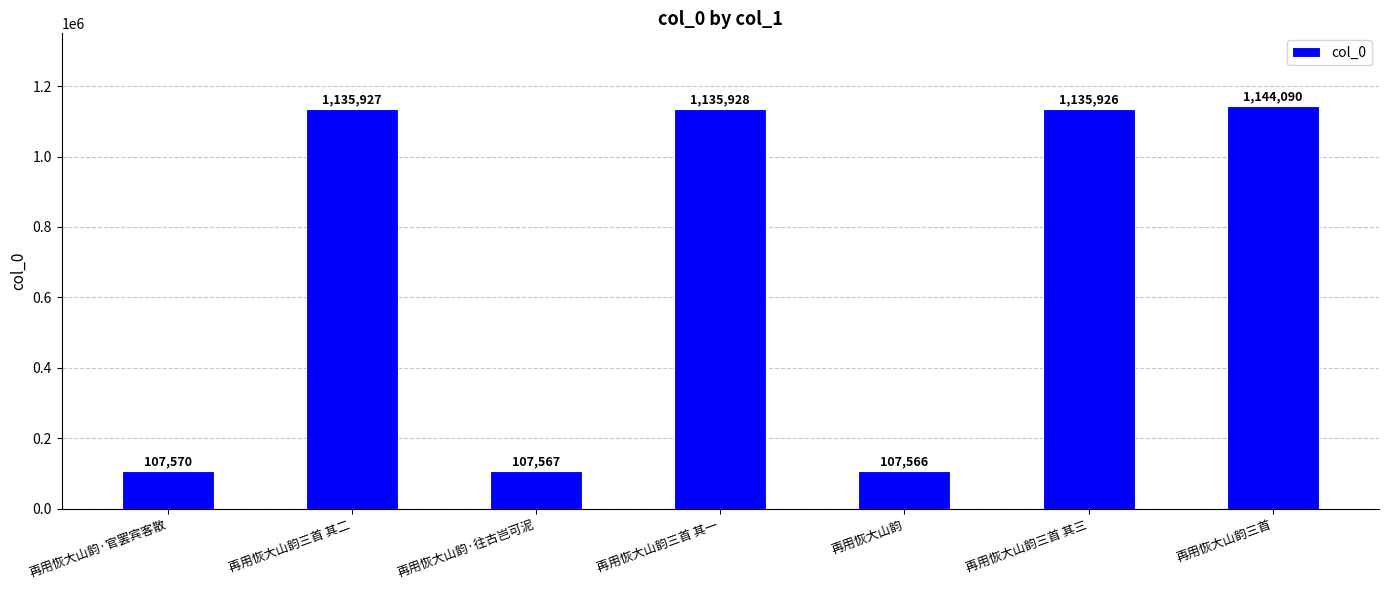

Rank the categories by value from highest to lowest.

再用恢大山韵三首, 再用恢大山韵三首 其一, 再用恢大山韵三首 其二, 再用恢大山韵三首 其三, 再用恢大山韵·官罢宾客散, 再用恢大山韵·往古岂可泥, 再用恢大山韵